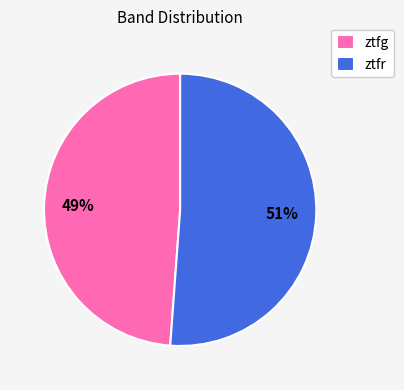

To the nearest percent, what percentage of the pie is ztfg?

49%